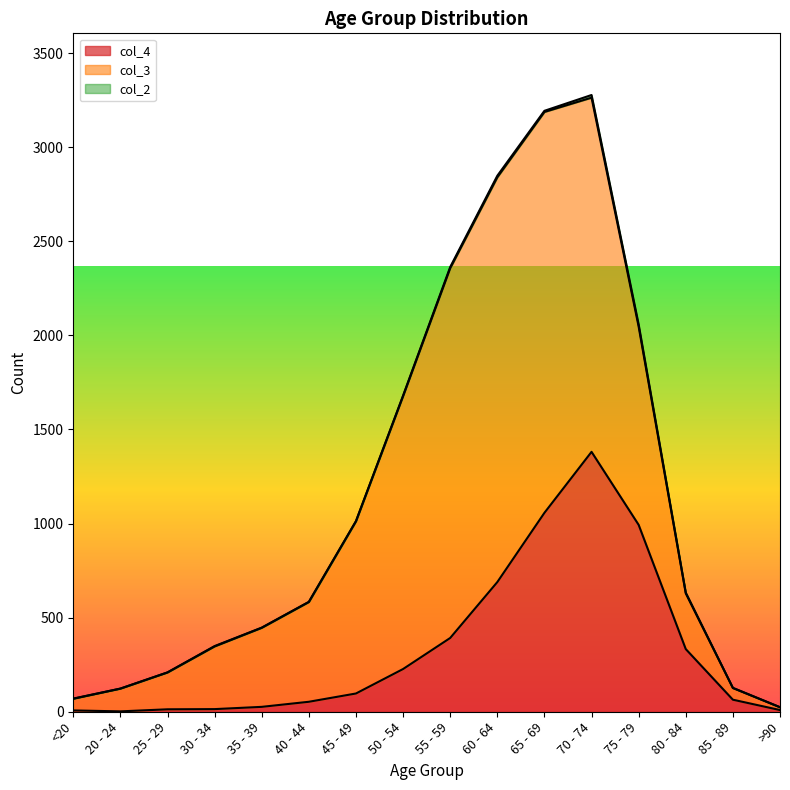

Where is the first local maximum for col_4?

70 - 74